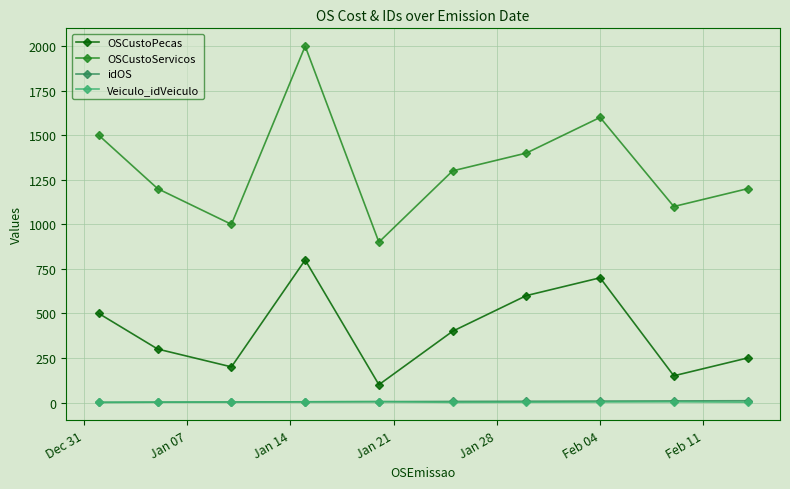

Which series has the largest range (max minus min)?

OSCustoServicos